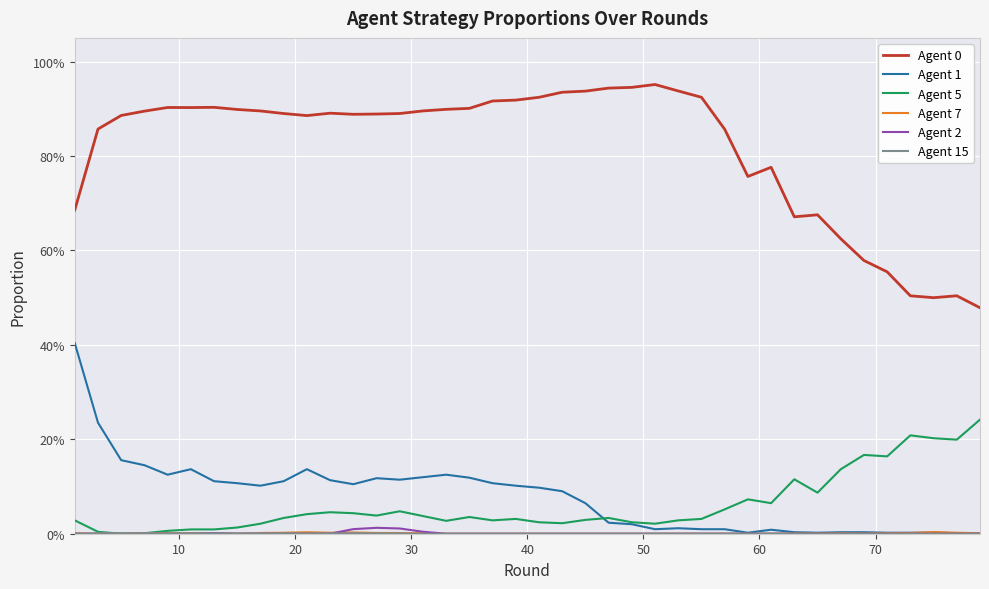

Which series has the largest range (max minus min)?

Agent 0